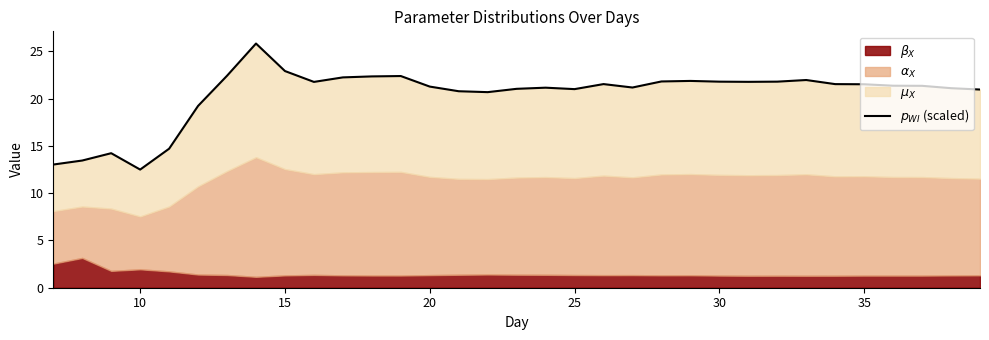

How many lines are shown in the chart?

1